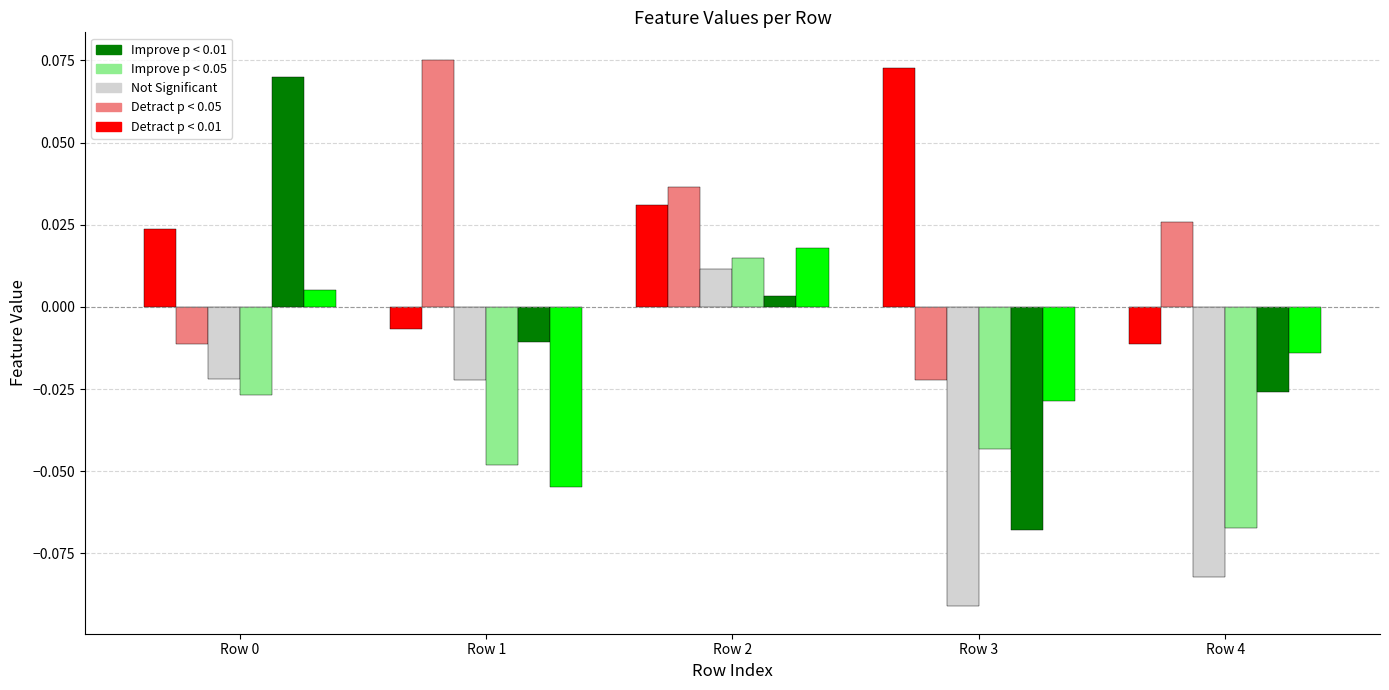

At which category is the sum across all series the highest?

Row 2